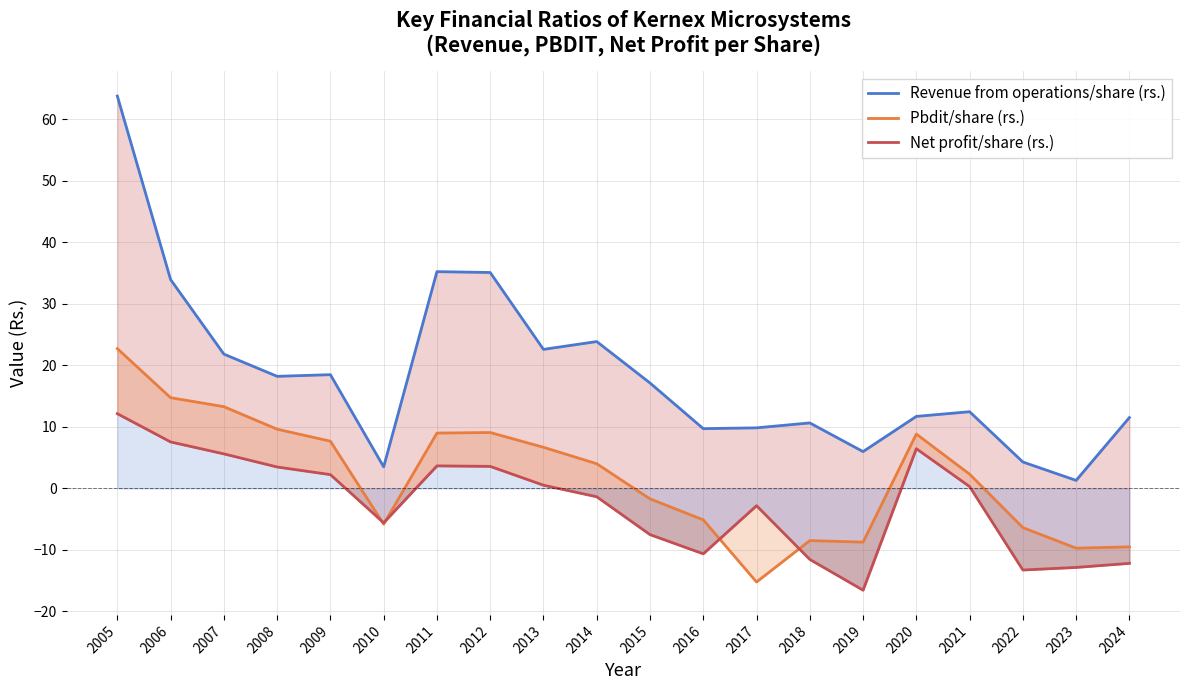

What is the value of the Revenue from operations/share (rs.) point at the 19th from the left?

1.3